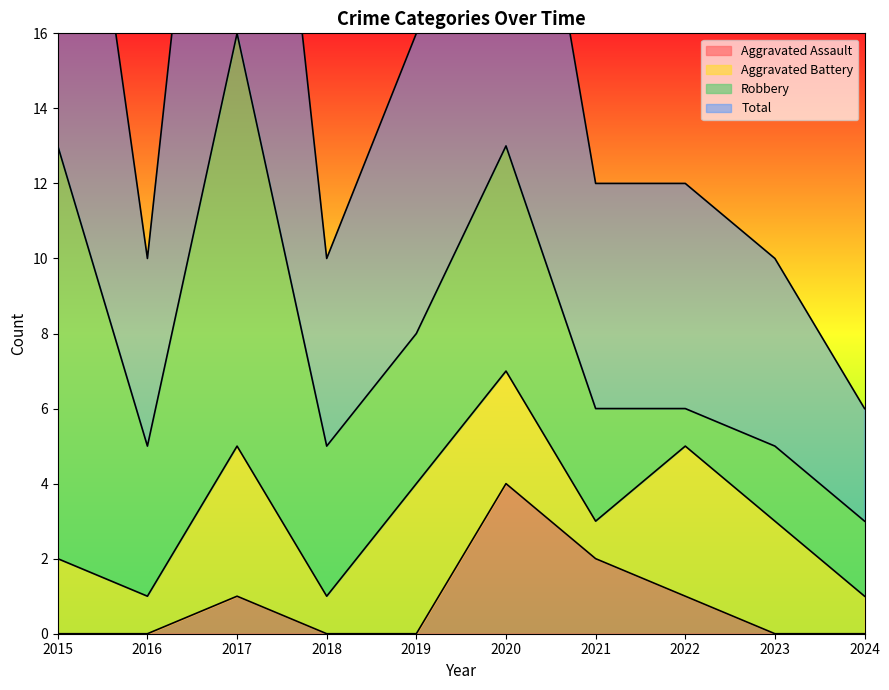

How many interior local peaks does the Aggravated Assault series have?

2